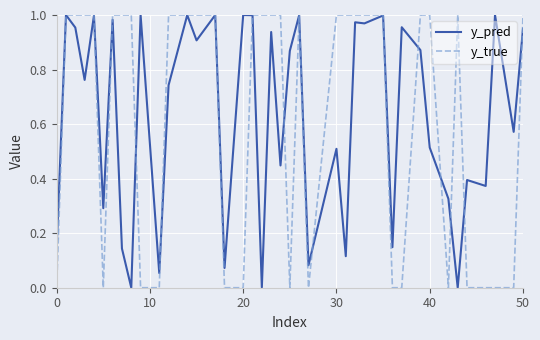

Which series has the widest spread of values?

y_true